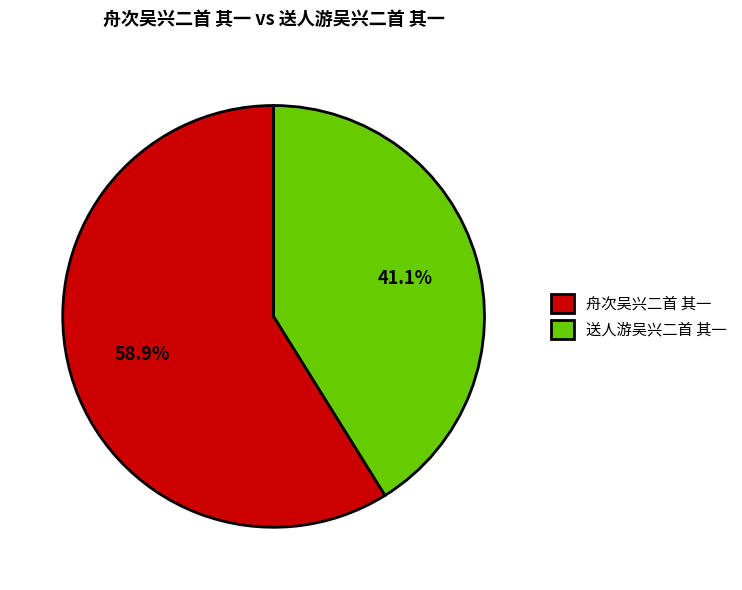

Which has a higher value, 舟次吴兴二首 其一 or 送人游吴兴二首 其一?

舟次吴兴二首 其一